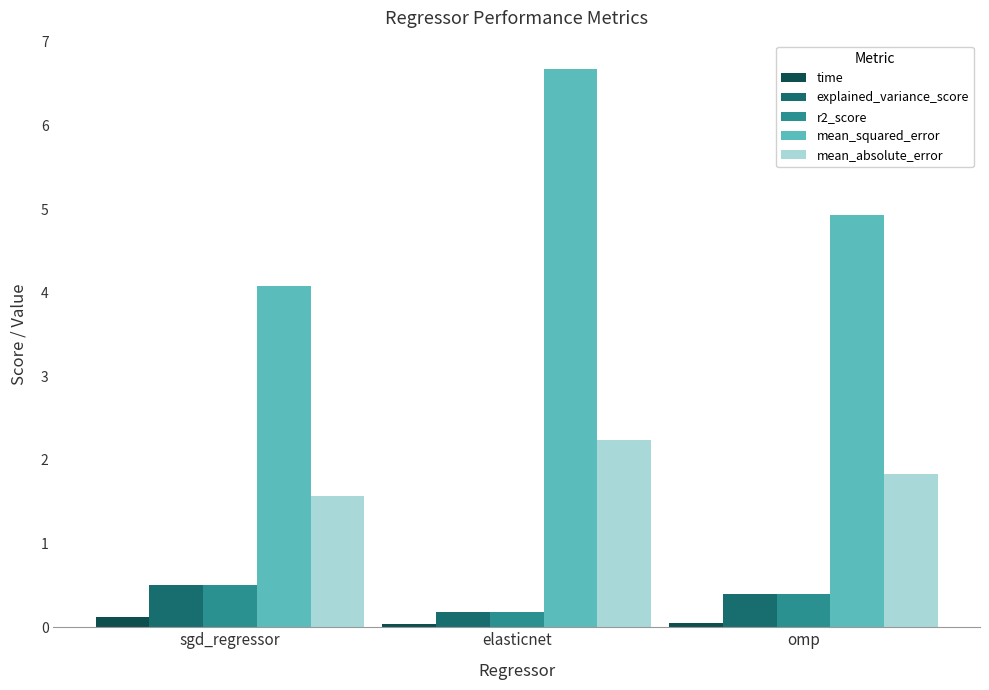

What is the greatest value displayed?

6.7